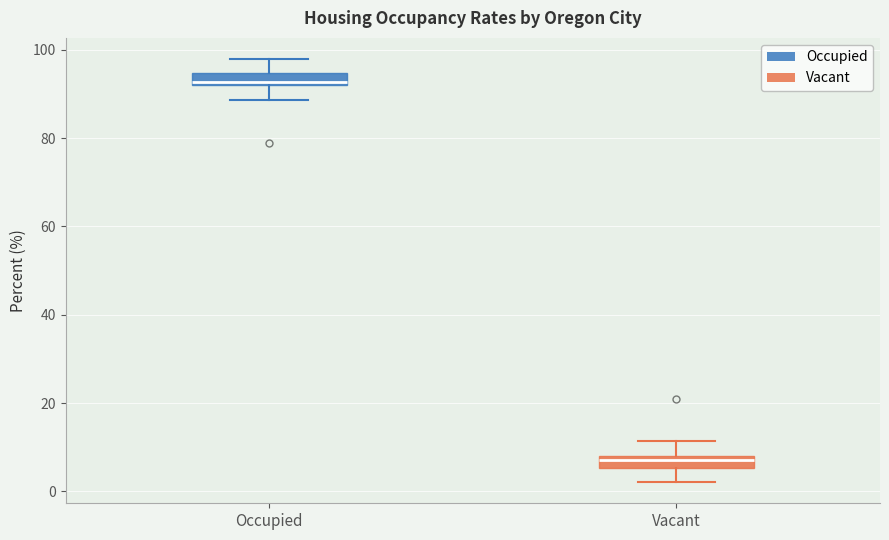

Where does the upper whisker of the box for Occupied end on the y-axis? The values are not printed on the chart, so give them approximately, as read against the axis.

98